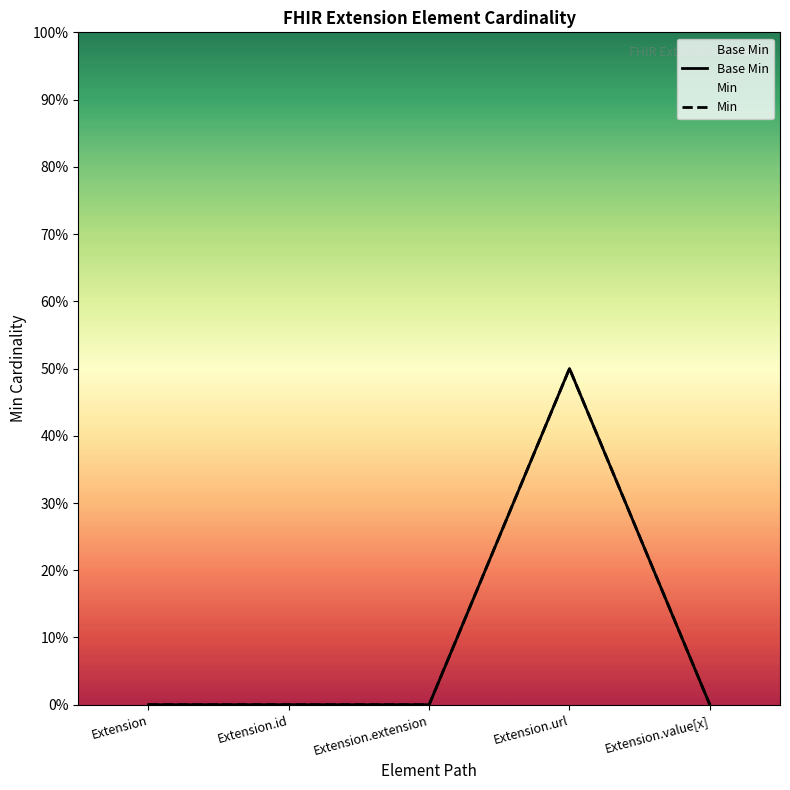

At which category does the chart reach its peak across all series?

Extension.url